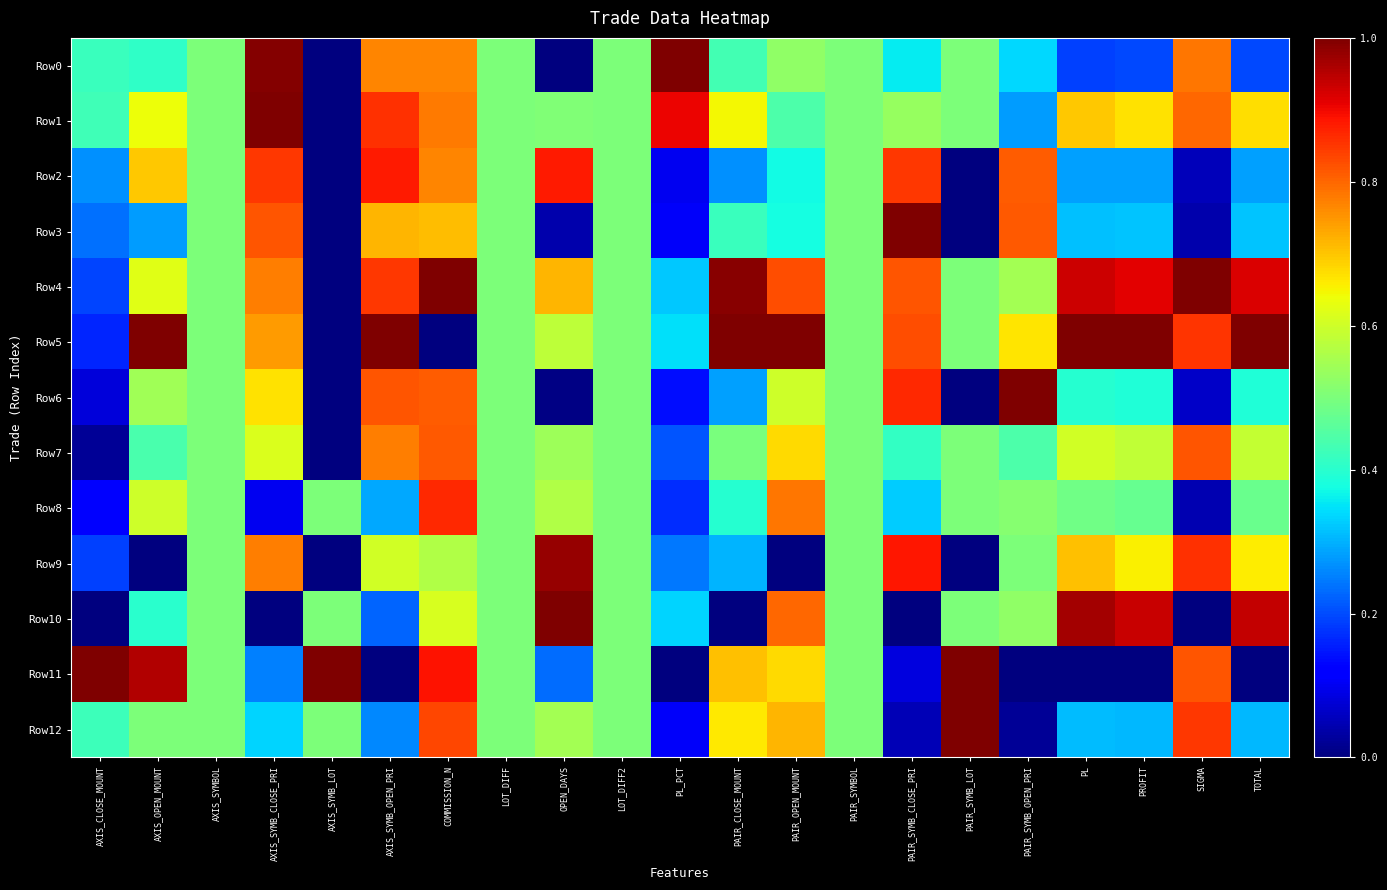

Which series has the largest total across all categories?

Row4